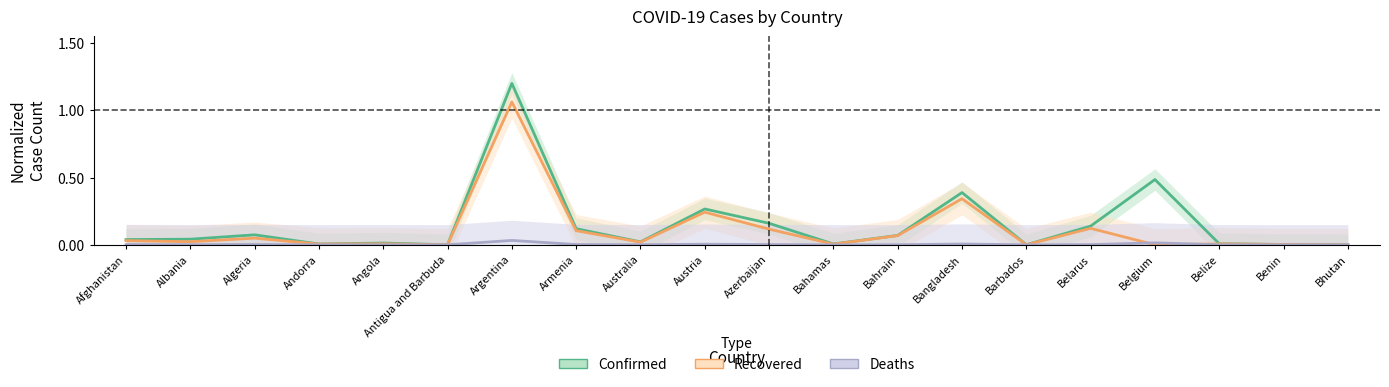

At Andorra, list the series in order from smallest to largest.

Deaths, Recovered, Confirmed